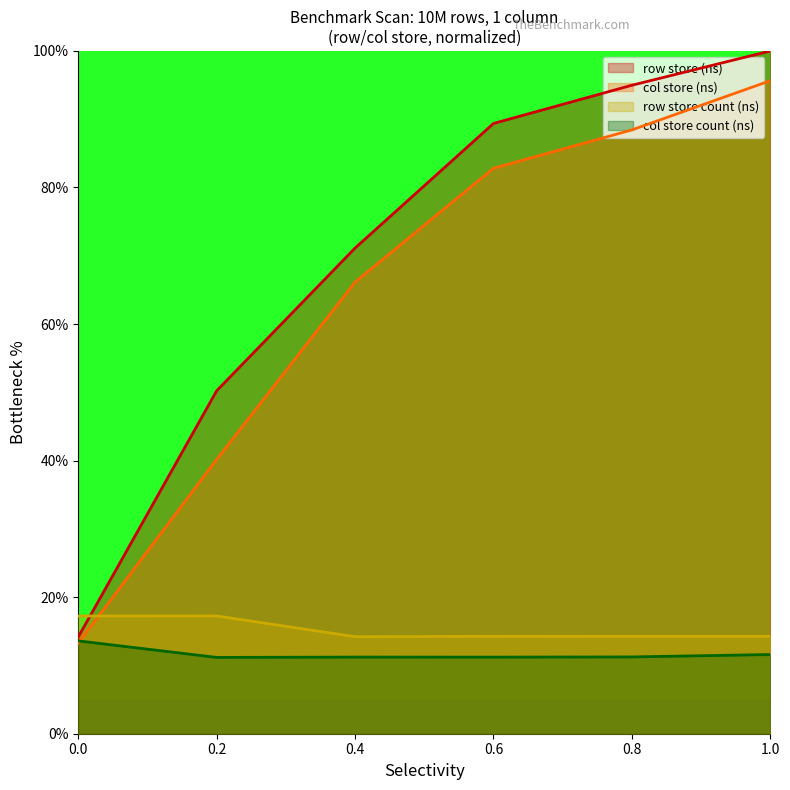

What value does the row store (ns) series have at 0.4?

71.1